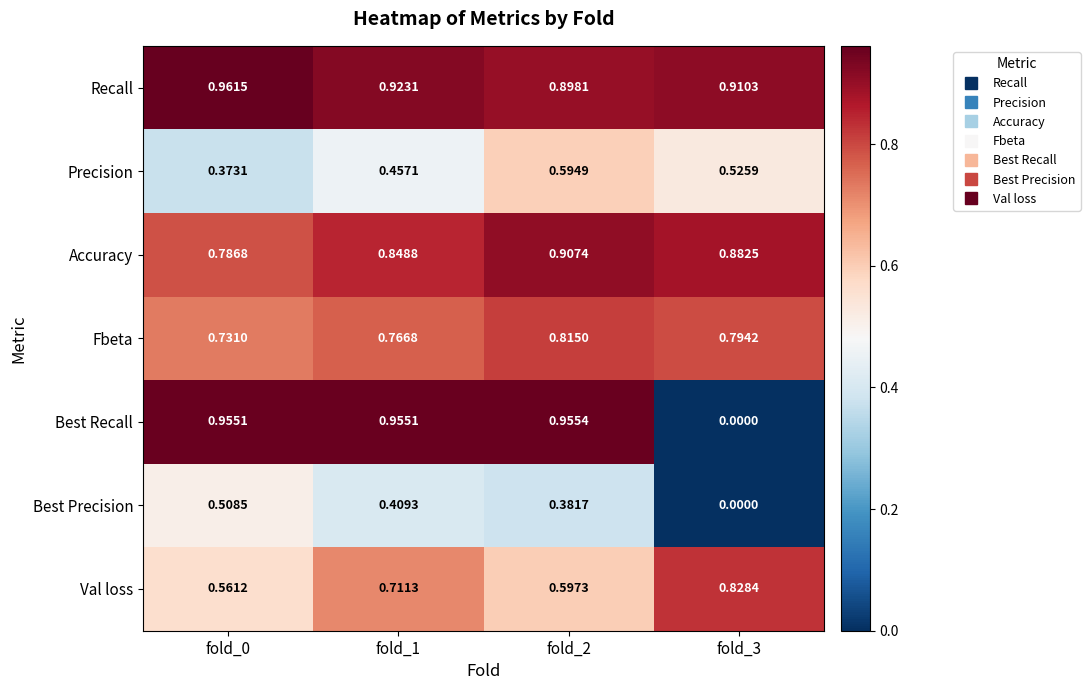

At which category does the chart reach its peak across all series?

fold_0